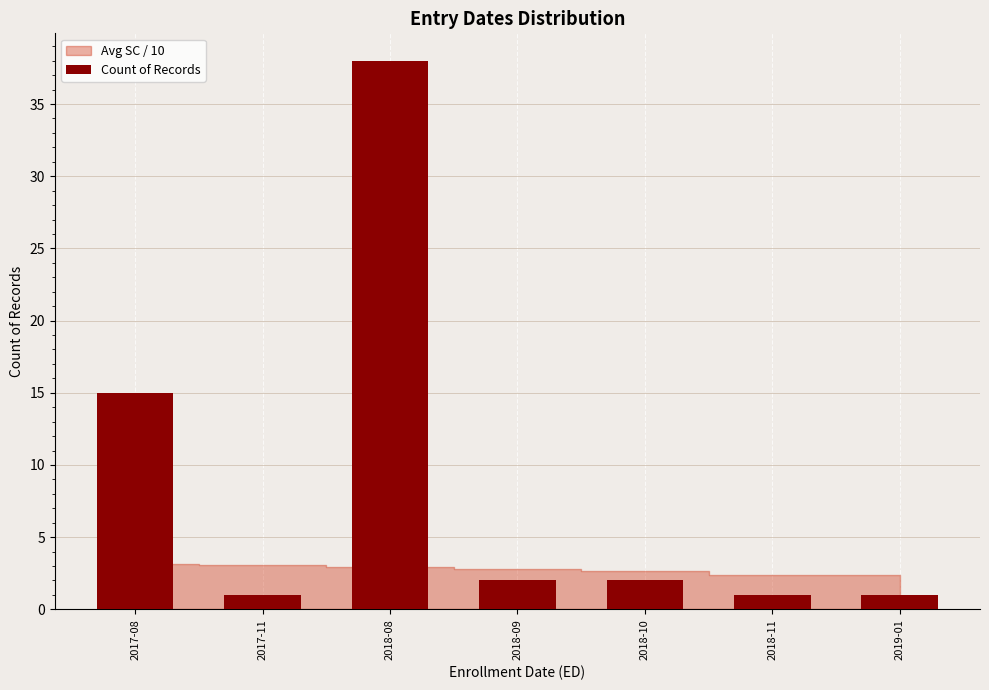

At which label does the data first exceed 2?

2017-08